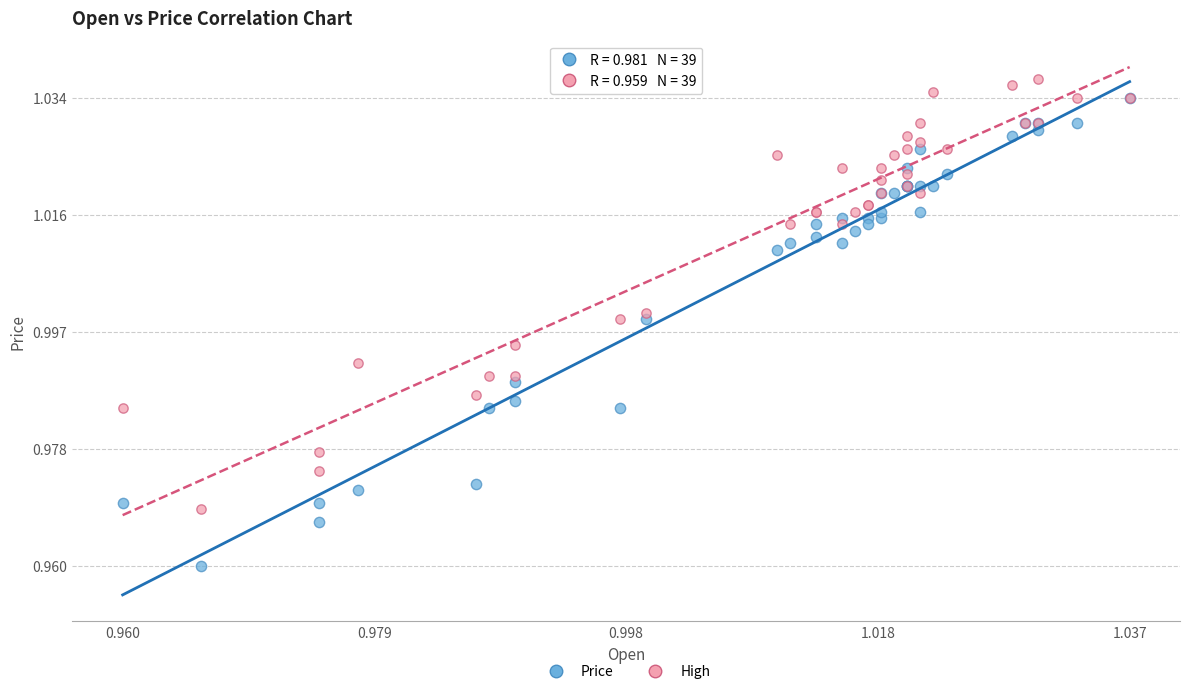

What are all the series names shown in the legend?

Price, High